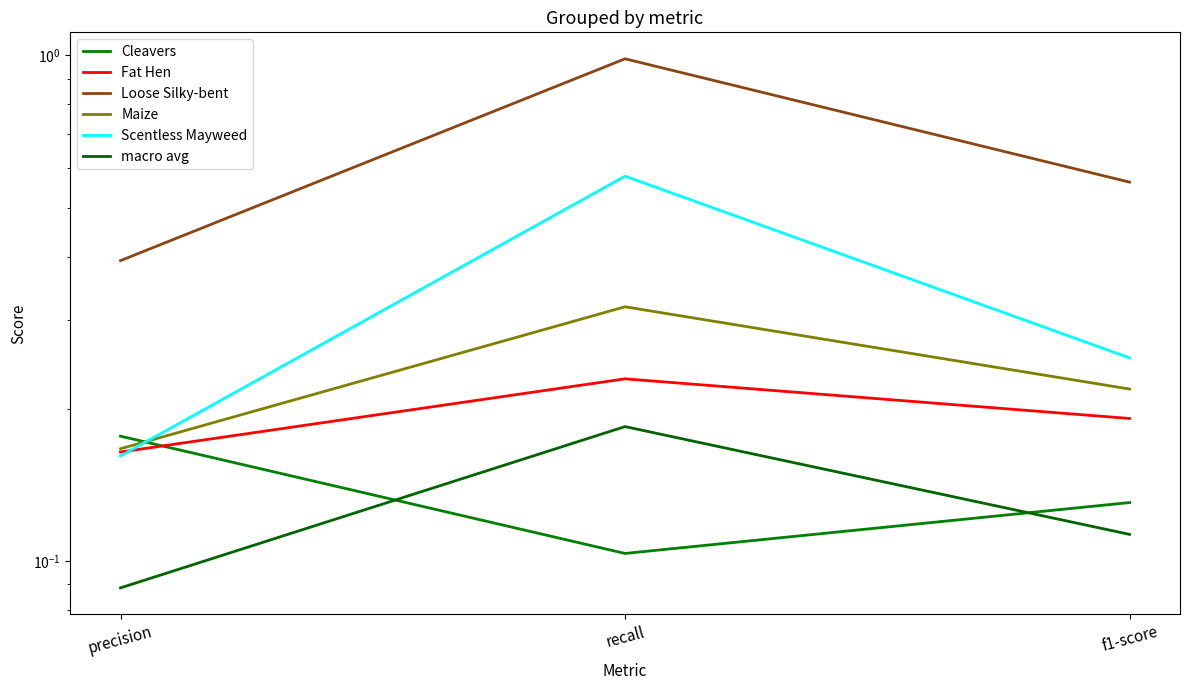

What is the total value across all series at recall?

2.4